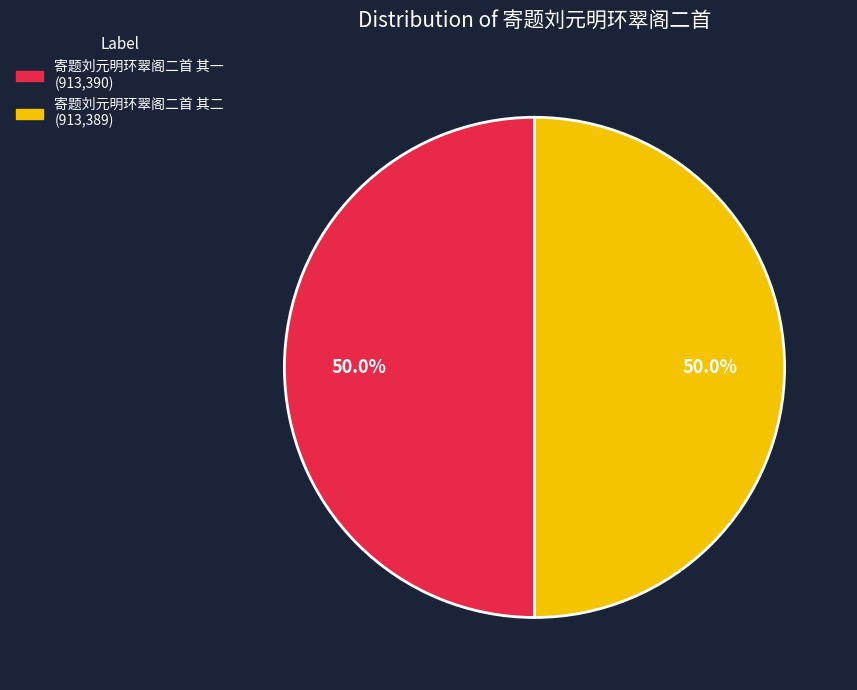

How many segments does this pie chart have?

2